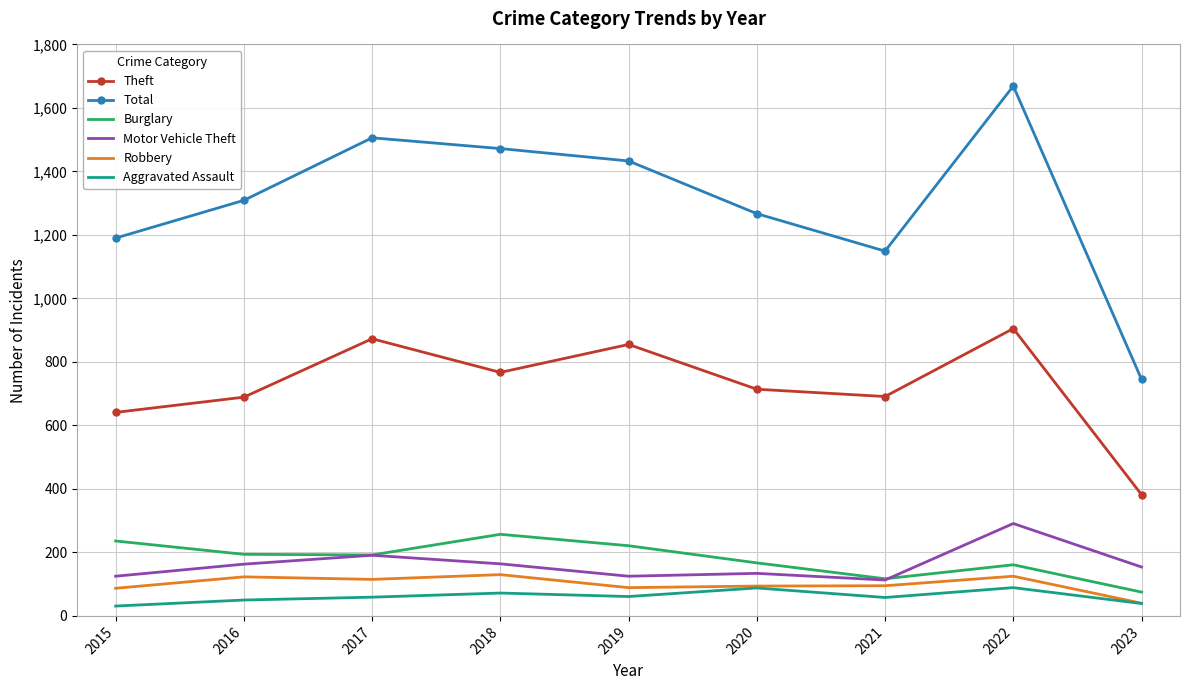

What is the average value of the Robbery series?

100